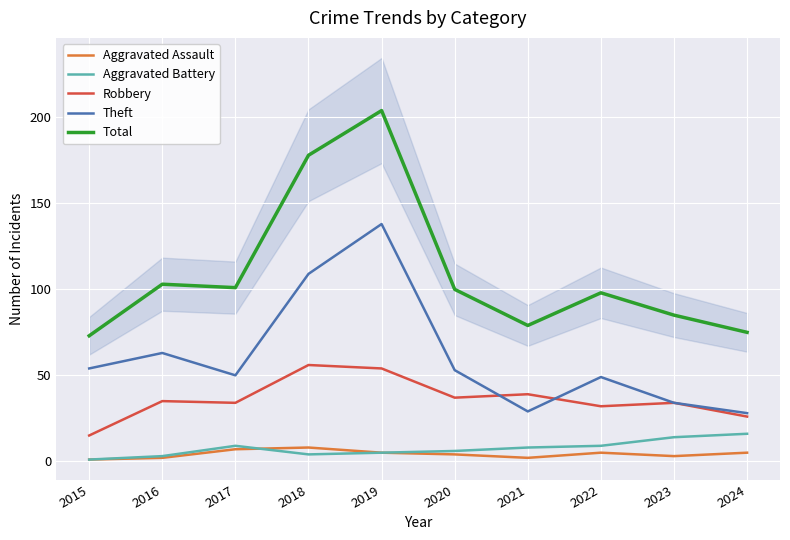

At which category does the chart reach its peak across all series?

2019